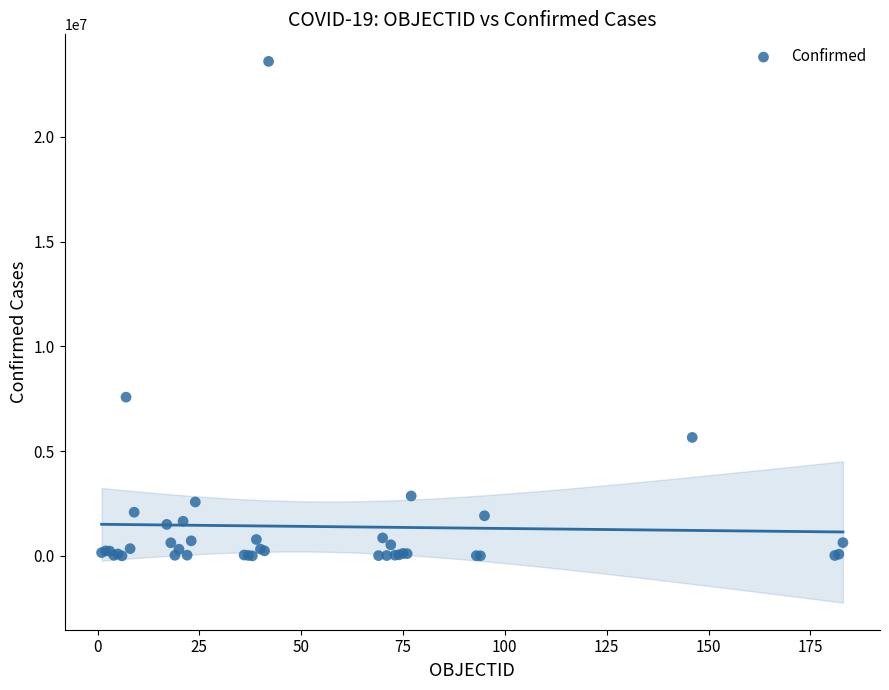

What Y value in the scatter plot is closest to 11799247?

7576335